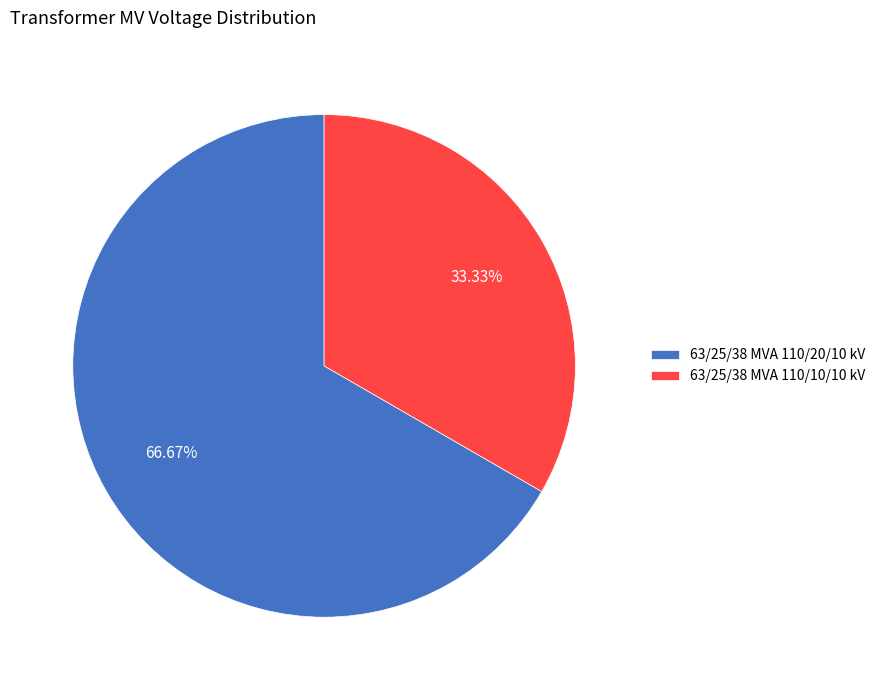

Which has a higher value, 63/25/38 MVA 110/10/10 kV or 63/25/38 MVA 110/20/10 kV?

63/25/38 MVA 110/20/10 kV